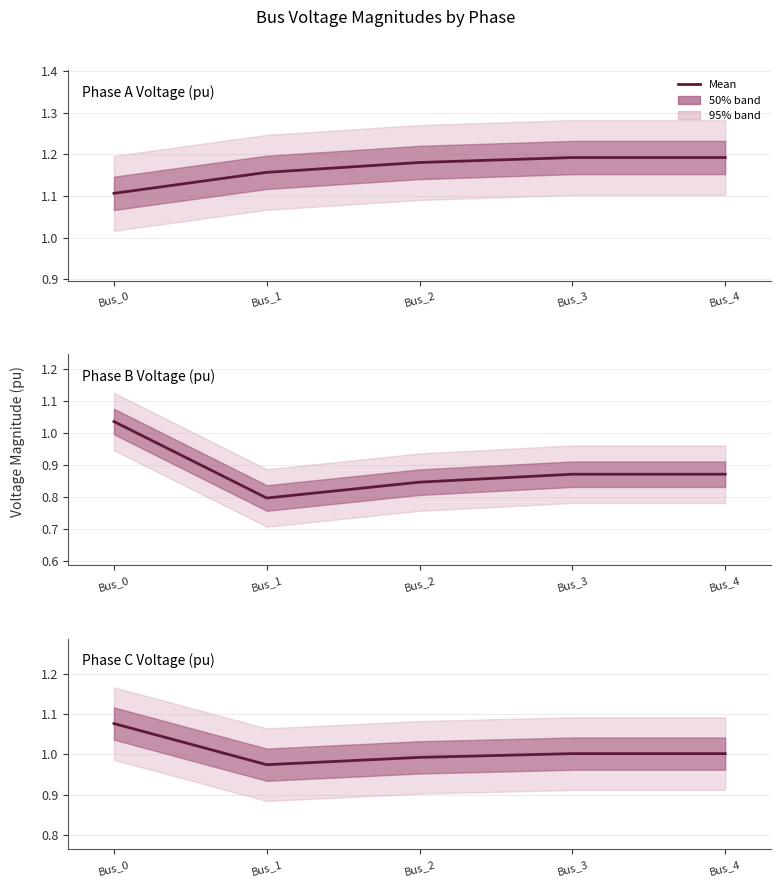

How many data points does each series have?

5